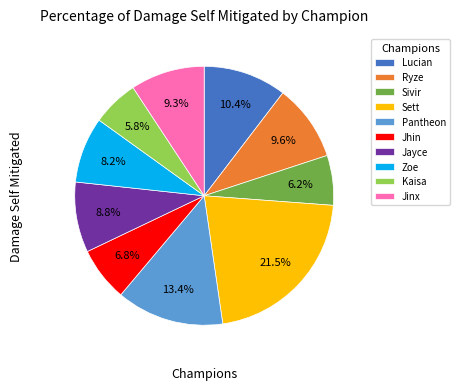

To the nearest percent, what is the combined percentage of Lucian and Zoe?

19%